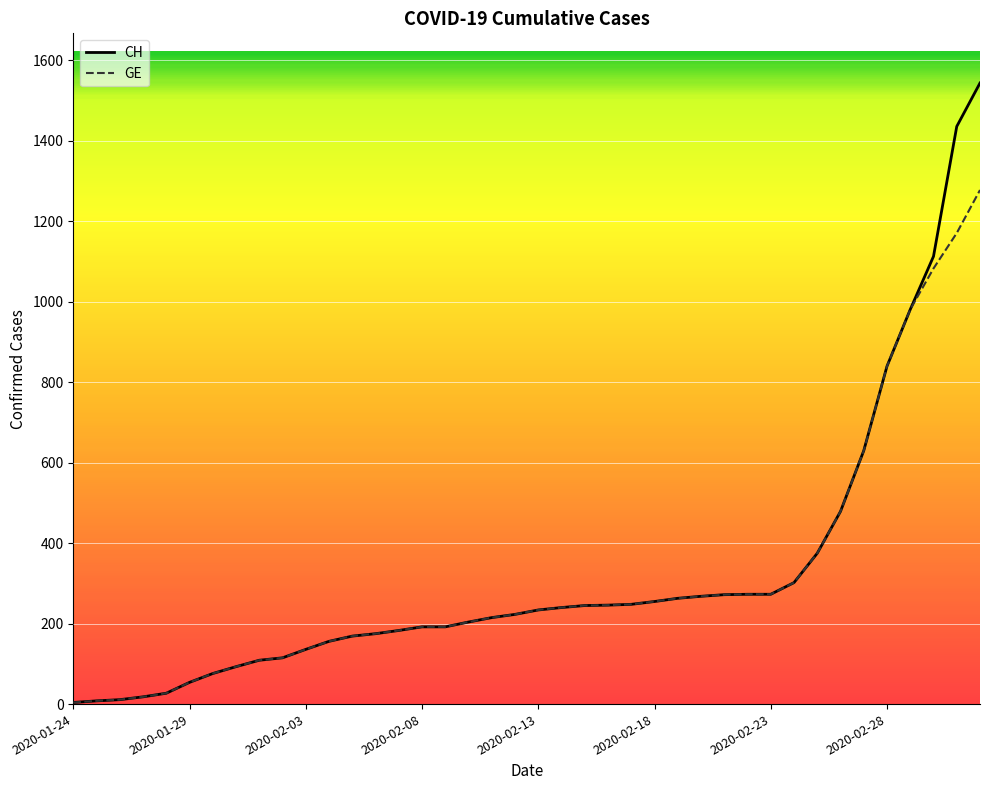

What are all the series names shown in the legend?

CH, GE